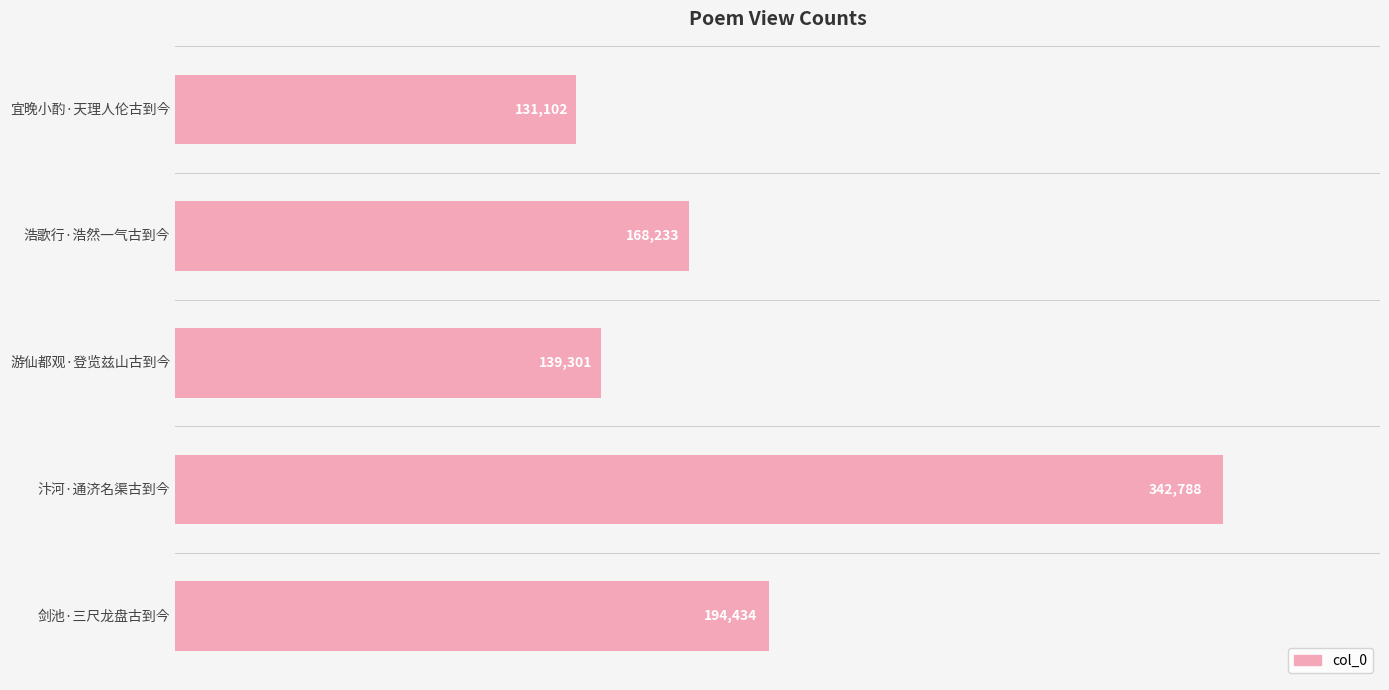

At which label is the value closest to 236945?

剑池·三尺龙盘古到今